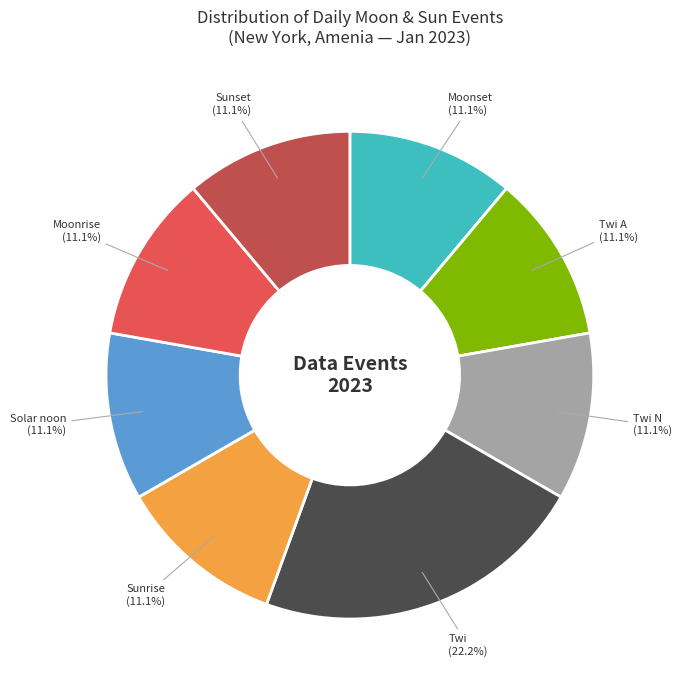

Count the number of slices in the pie.

8